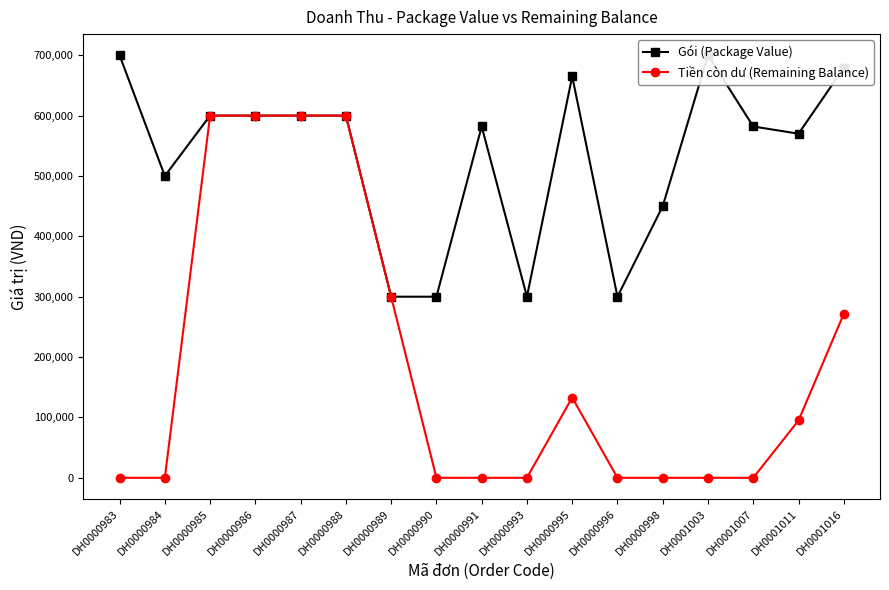

Count the number of data series in this chart.

2